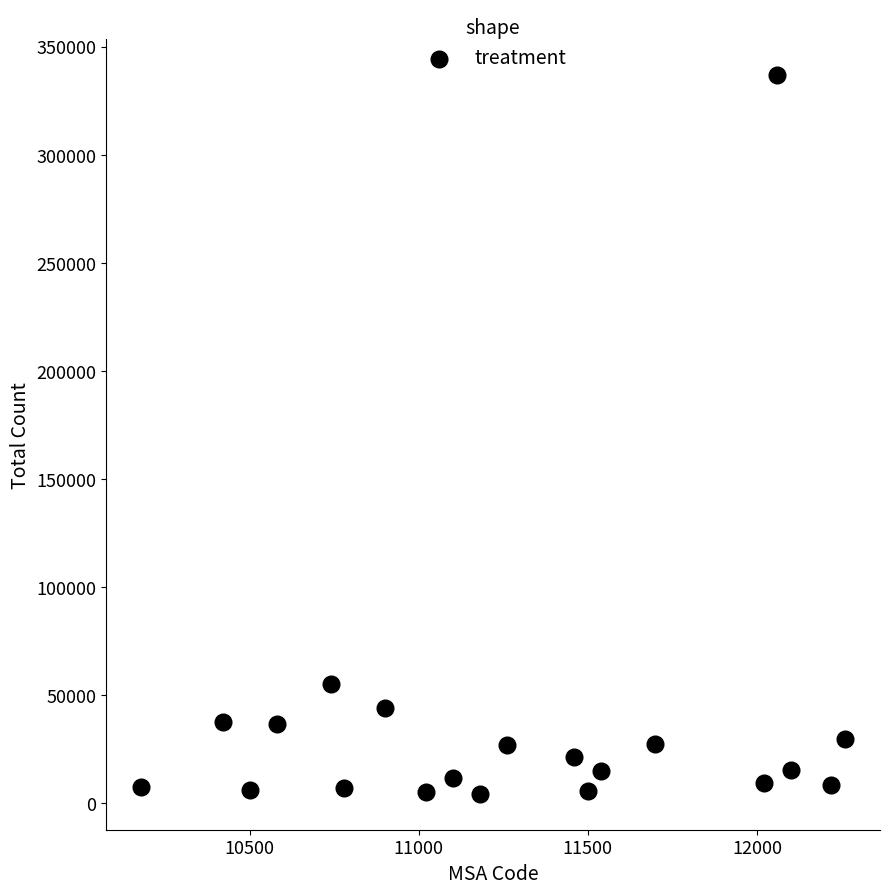

What is the range of X values (max minus min)?

2080